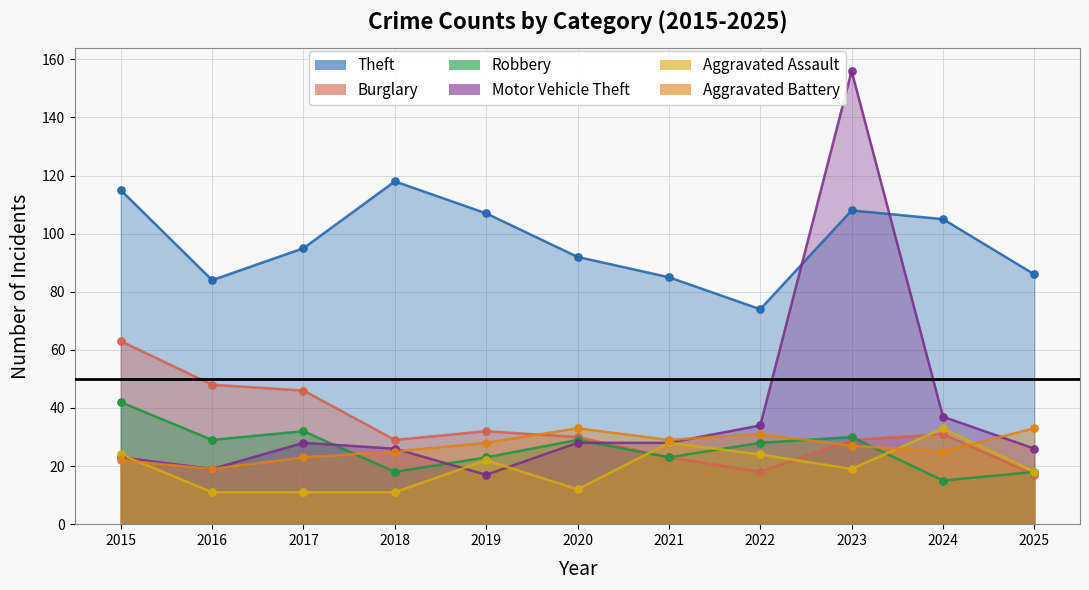

Which series contains the highest Y value?

Motor Vehicle Theft